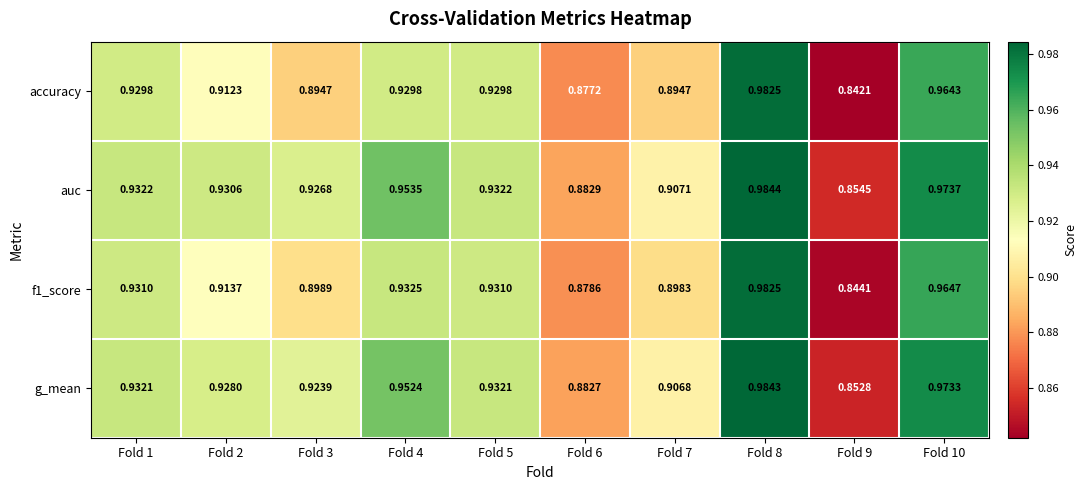

How many distinct data groups are displayed?

4